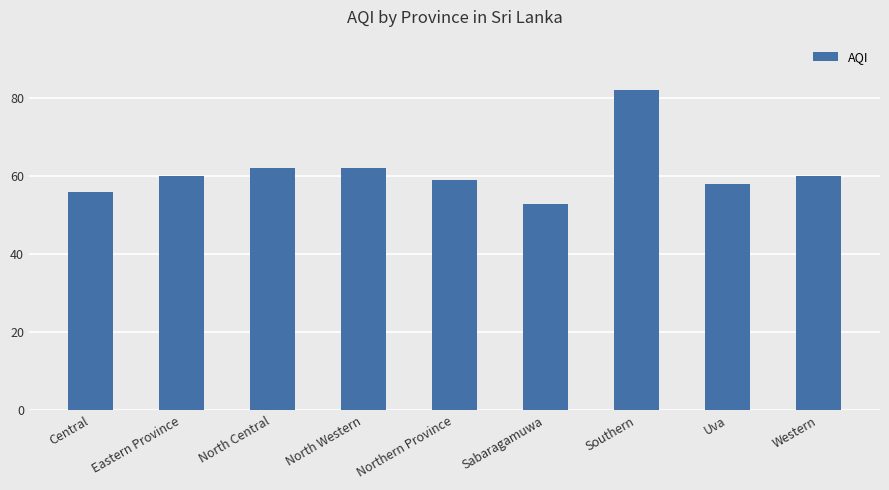

Reading left to right, list all the values displayed in this chart.

Central=56	Eastern Province=60	North Central=62	North Western=62	Northern Province=59	Sabaragamuwa=53	Southern=82	Uva=58	Western=60